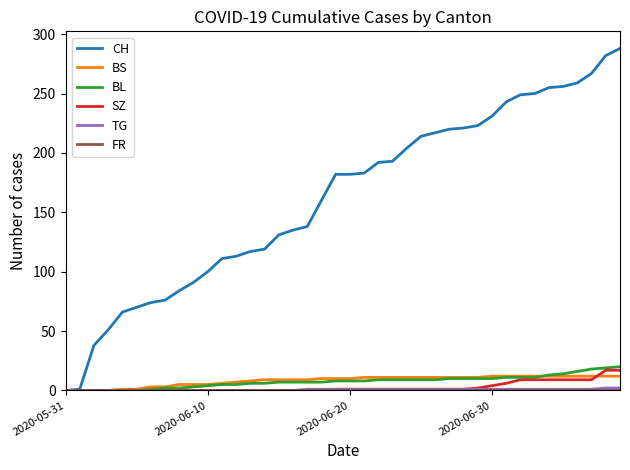

Which series has the largest total across all categories?

CH